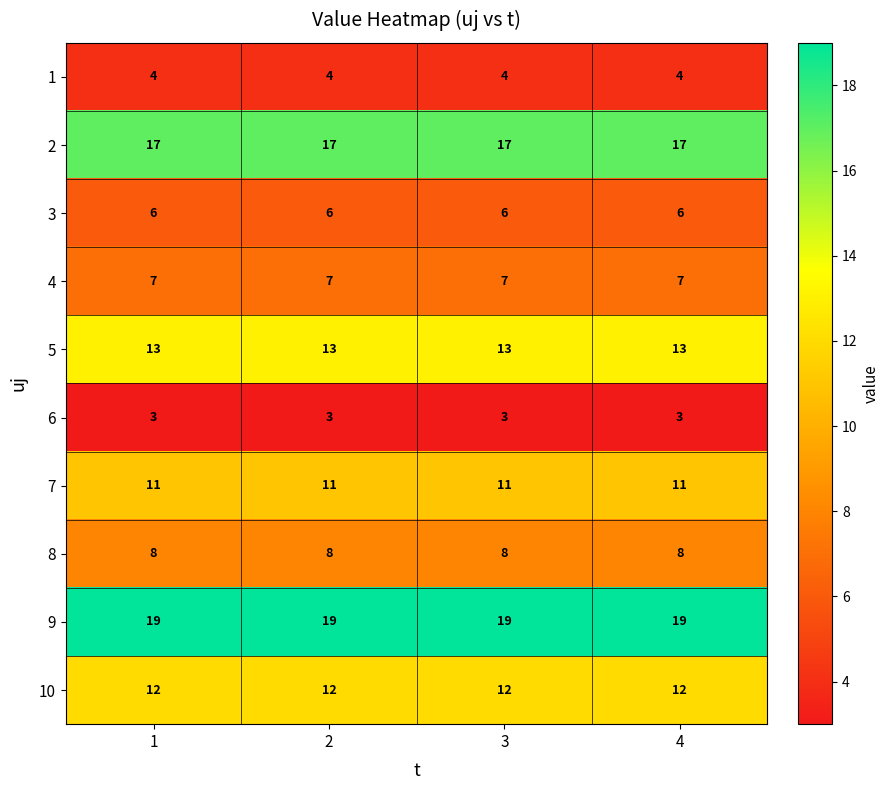

Which series has the largest total across all categories?

9